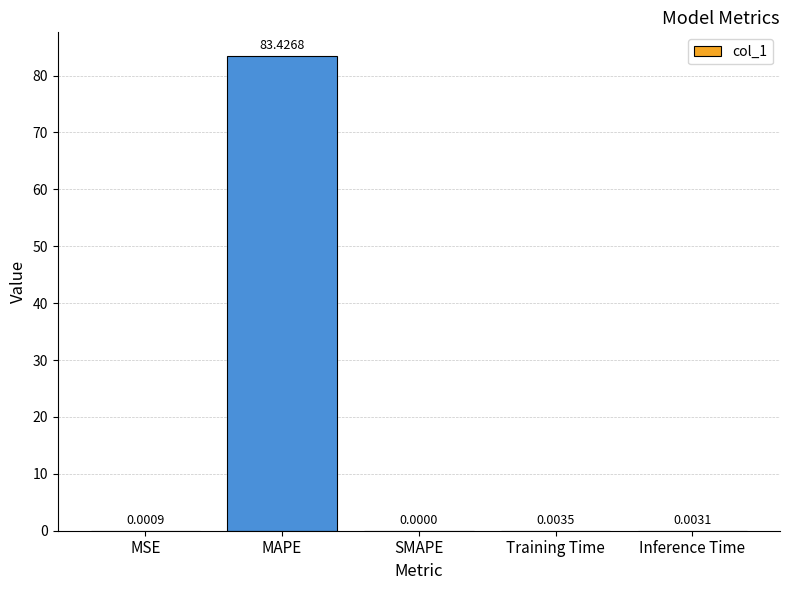

What is the average value?

16.7